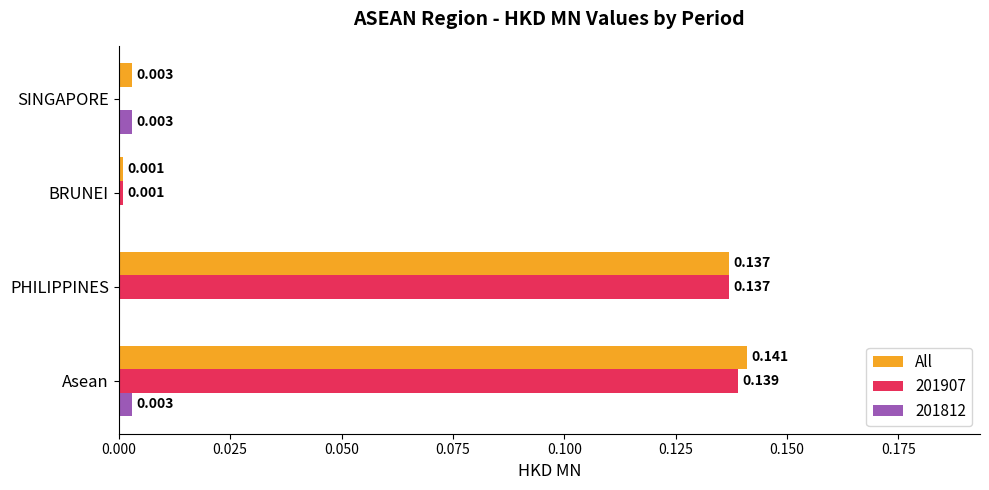

Which category has the highest value across all series?

Asean